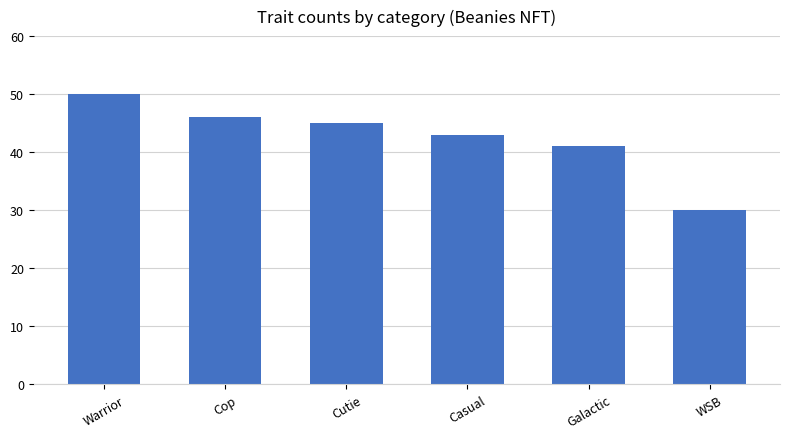

What is the difference between the second highest and second lowest values?

5